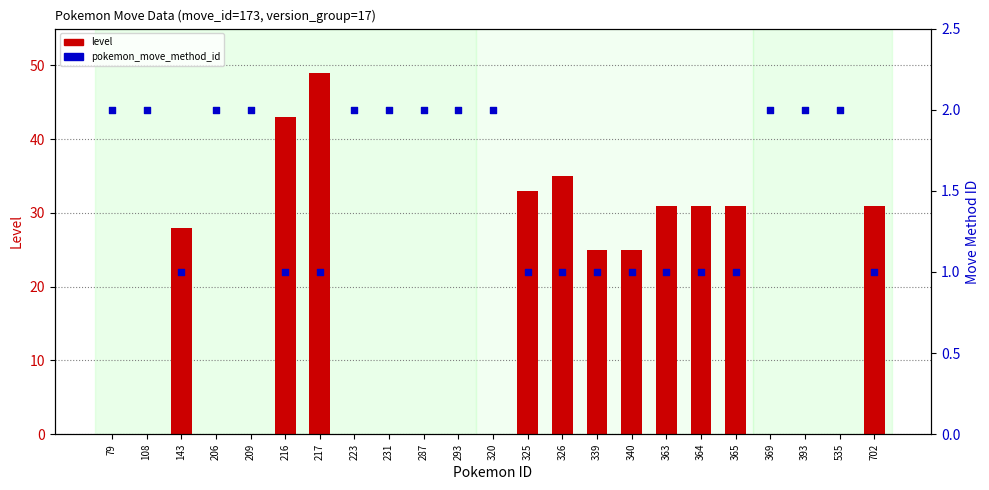

Which series has the largest total across all categories?

level